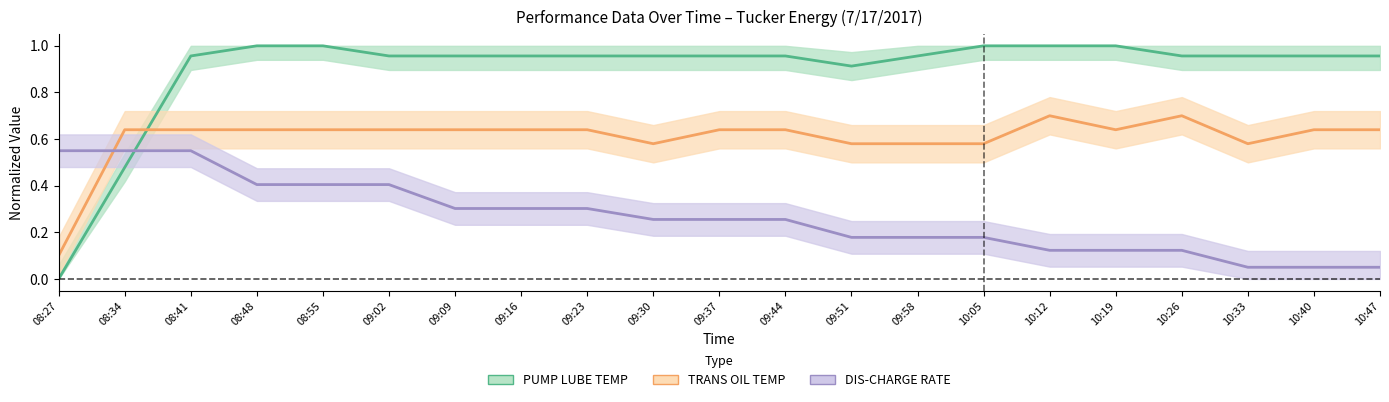

Reading right to left, transcribe all the data shown in this chart.

PUMP LUBE TEMP: 10:47=1.0	10:40=1.0	10:33=1.0	10:26=1.0	10:19=1.0	10:12=1.0	10:05=1.0	09:58=1.0	09:51=0.9	09:44=1.0	09:37=1.0	09:30=1.0	09:23=1.0	09:16=1.0	09:09=1.0	09:02=1.0	08:55=1.0	08:48=1.0	08:41=1.0	08:34=0.5	08:27=0.0
TRANS OIL TEMP: 10:47=0.6	10:40=0.6	10:33=0.6	10:26=0.7	10:19=0.6	10:12=0.7	10:05=0.6	09:58=0.6	09:51=0.6	09:44=0.6	09:37=0.6	09:30=0.6	09:23=0.6	09:16=0.6	09:09=0.6	09:02=0.6	08:55=0.6	08:48=0.6	08:41=0.6	08:34=0.6	08:27=0.1
DIS-CHARGE RATE: 10:47=0.1	10:40=0.1	10:33=0.1	10:26=0.1	10:19=0.1	10:12=0.1	10:05=0.2	09:58=0.2	09:51=0.2	09:44=0.3	09:37=0.3	09:30=0.3	09:23=0.3	09:16=0.3	09:09=0.3	09:02=0.4	08:55=0.4	08:48=0.4	08:41=0.6	08:34=0.6	08:27=0.6